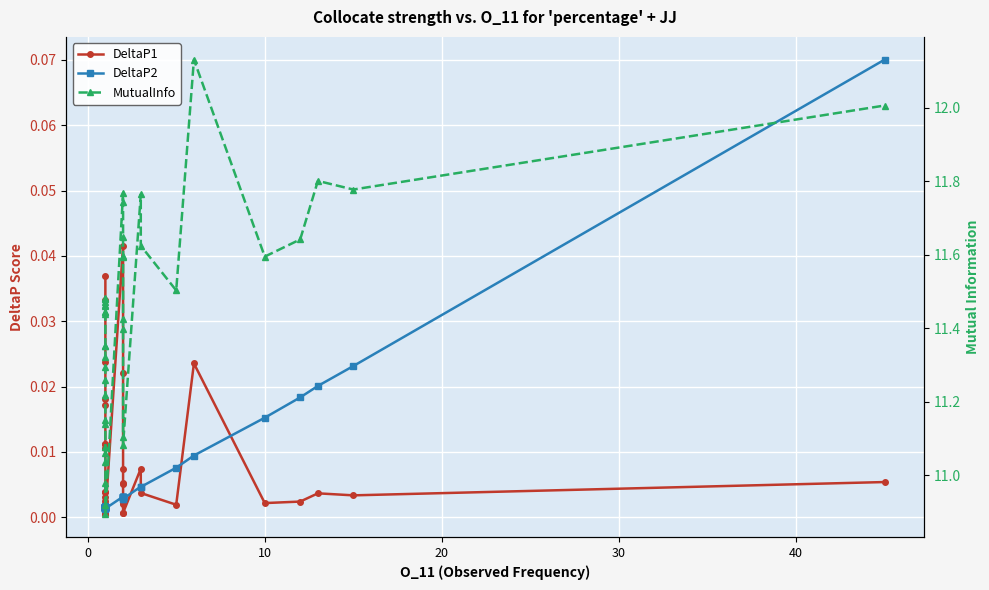

Rank the series by their maximum value, from lowest to highest.

DeltaP1, DeltaP2, MutualInfo